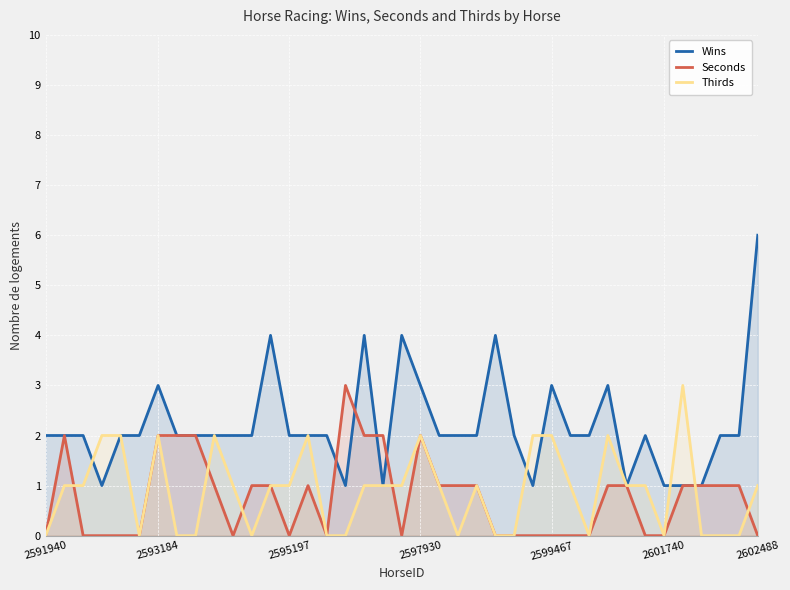

What is the sum of the Wins values at 23 and 26?

3